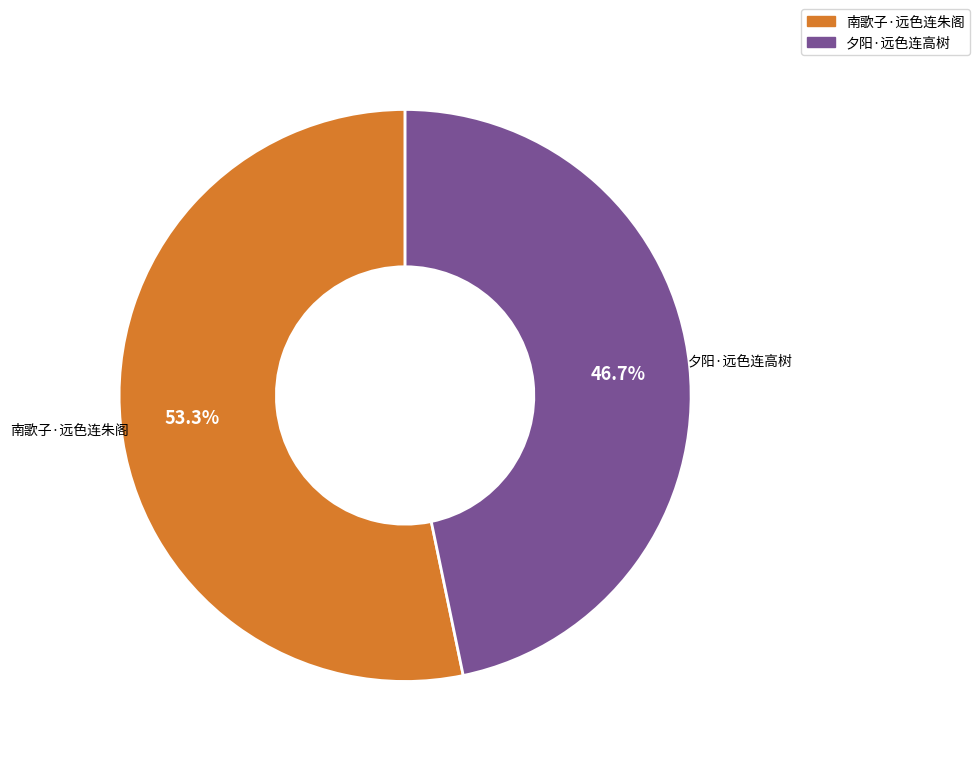

True or false: 夕阳·远色连高树 accounts for 47% of the total.

True